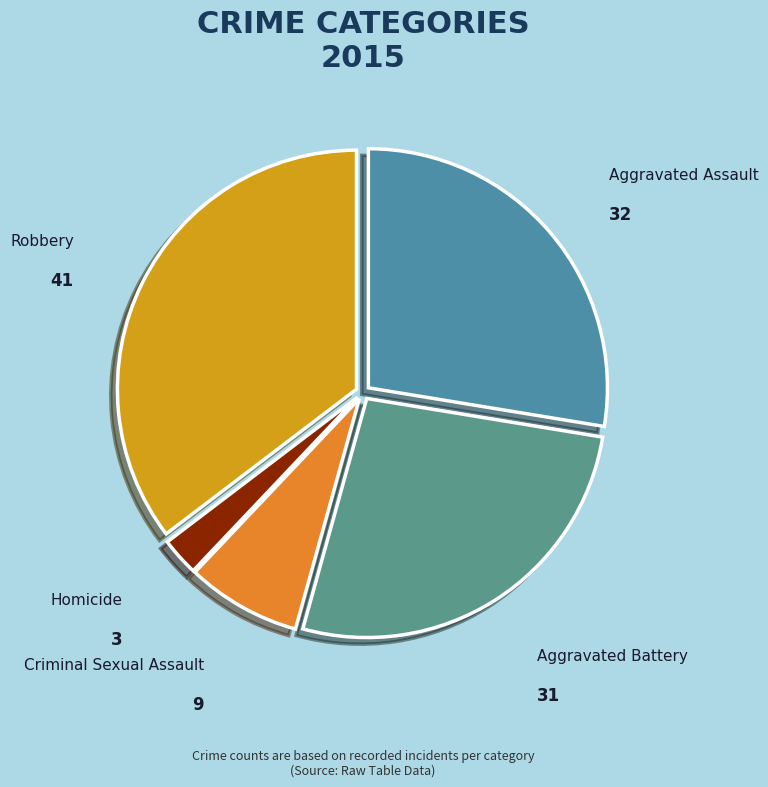

What is the ratio of the value at Homicide to the value at Aggravated Battery?

0.1